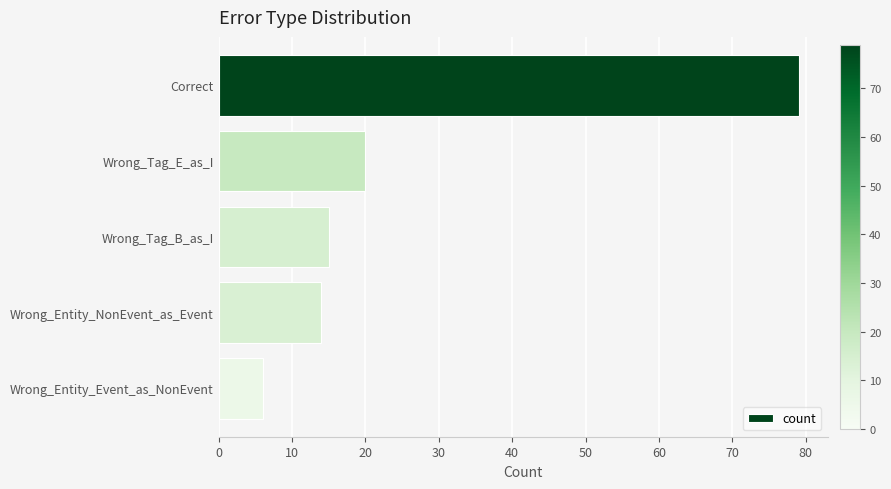

Which category has the lowest value across all series?

Wrong_Entity_Event_as_NonEvent